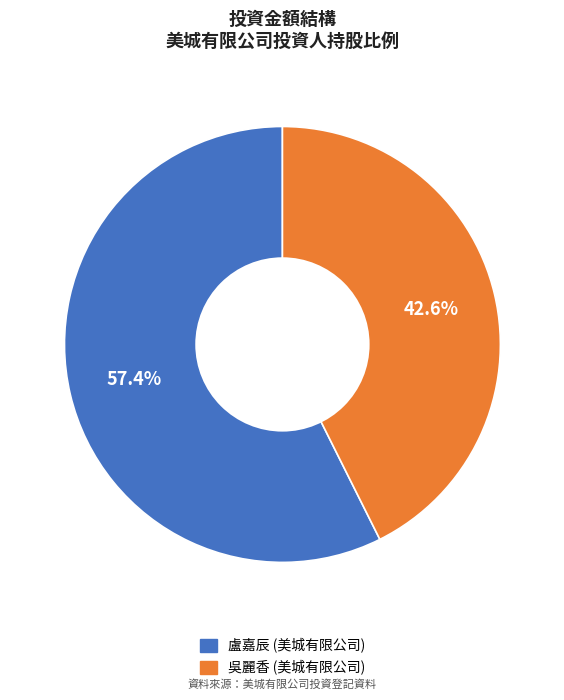

Is it true that 吳麗香 (美城有限公司) is 43% of the pie?

True